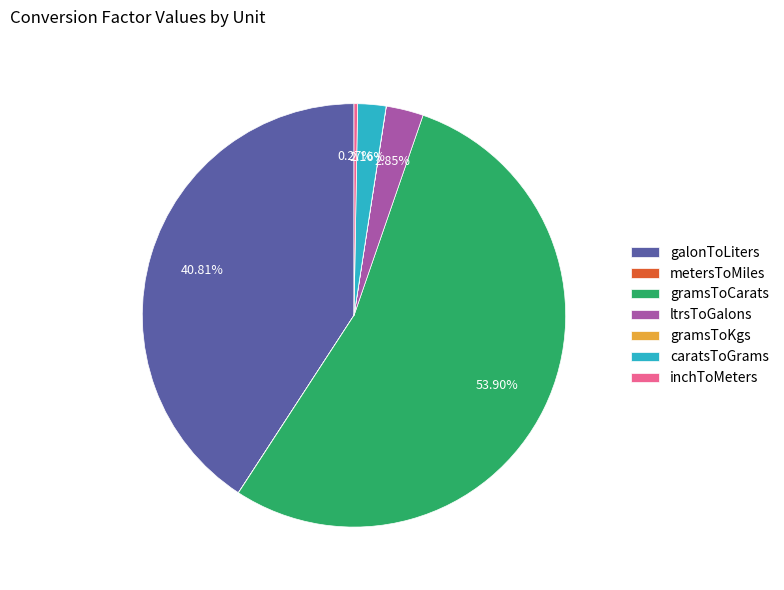

Is there a majority slice in this chart?

Yes